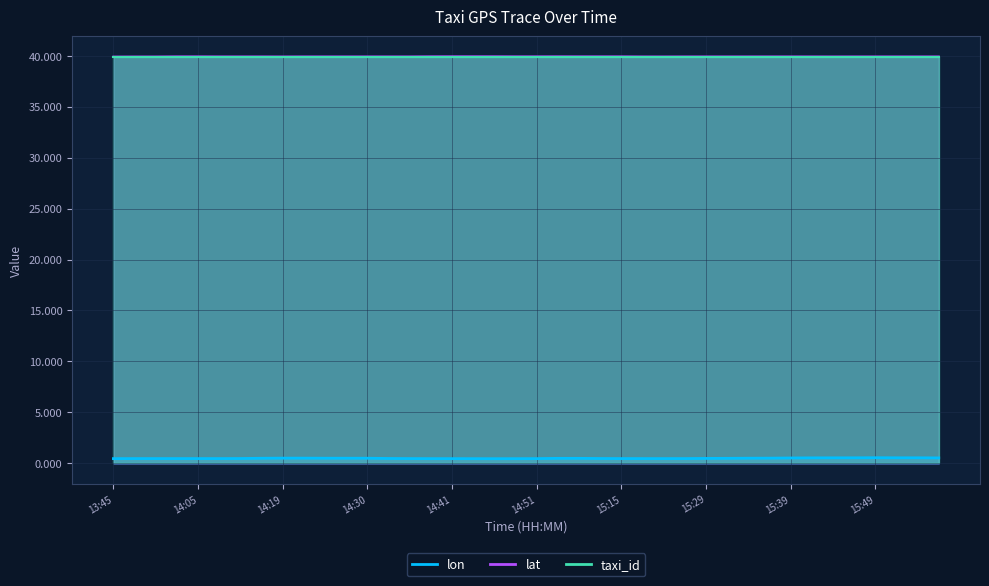

At which category is the sum across all series the highest?

15:49